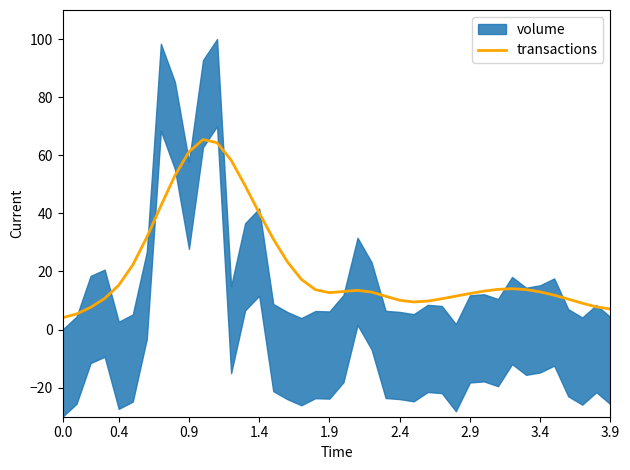

What is the lowest value of the transactions series?

4.1